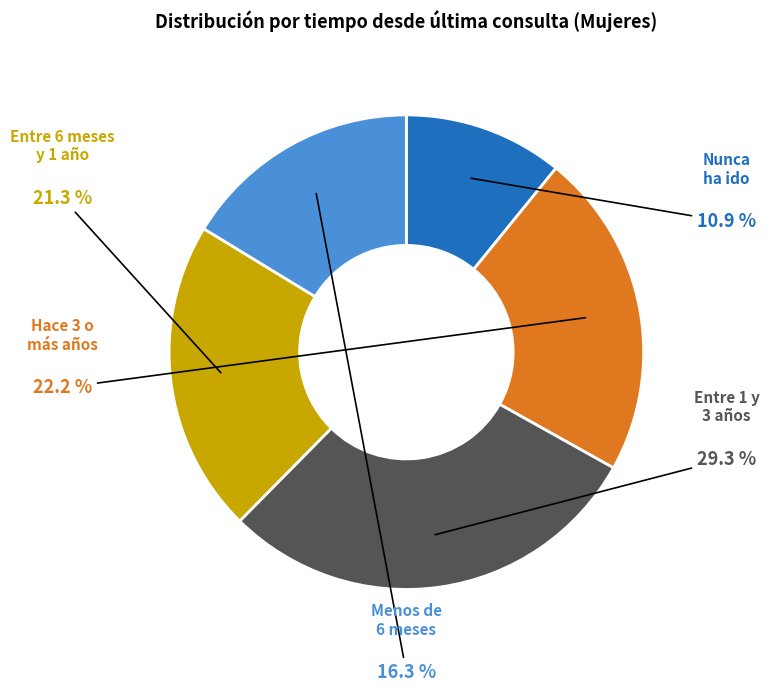

Is there a majority slice in this chart?

No